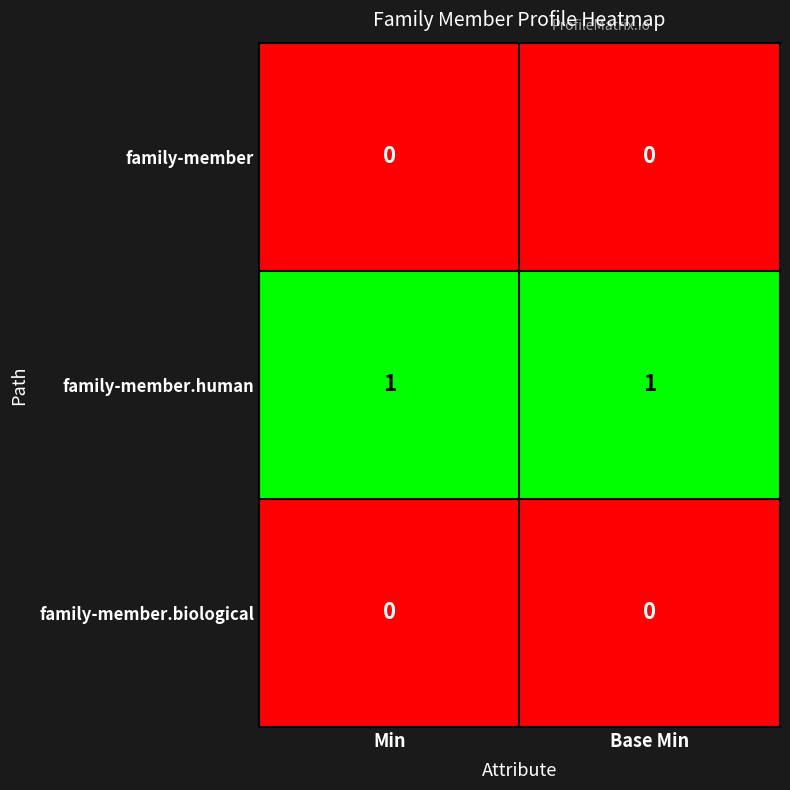

Reading left to right, transcribe all the data shown in this chart.

family-member: Min=0	Base Min=0
family-member.human: Min=1	Base Min=1
family-member.biological: Min=0	Base Min=0